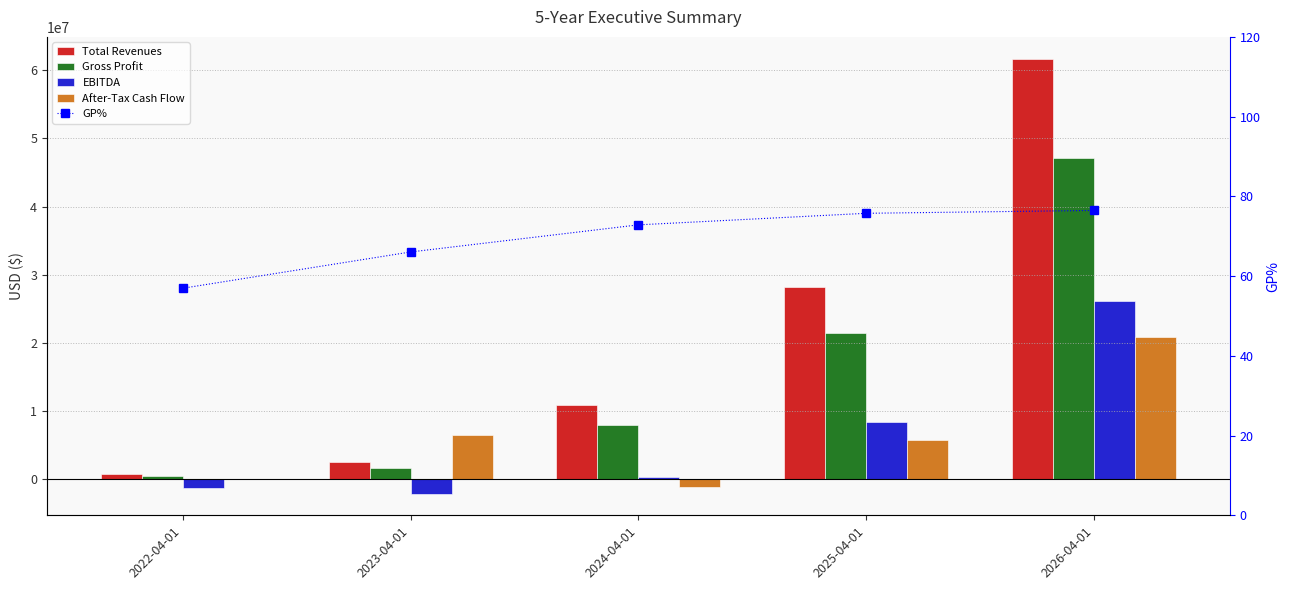

Which series has the largest total across all categories?

Total Revenues